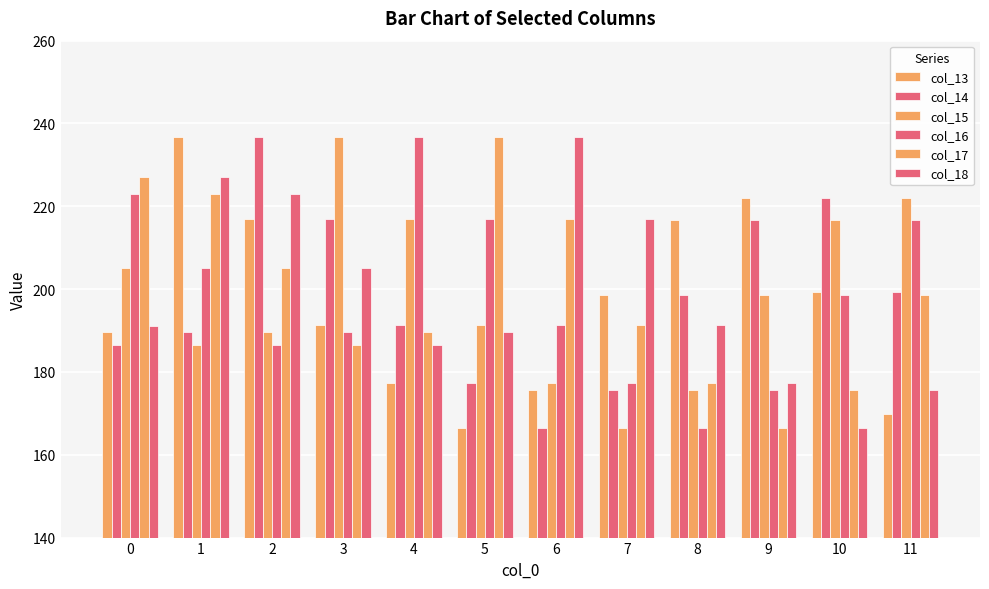

How many series are shown in this chart?

6